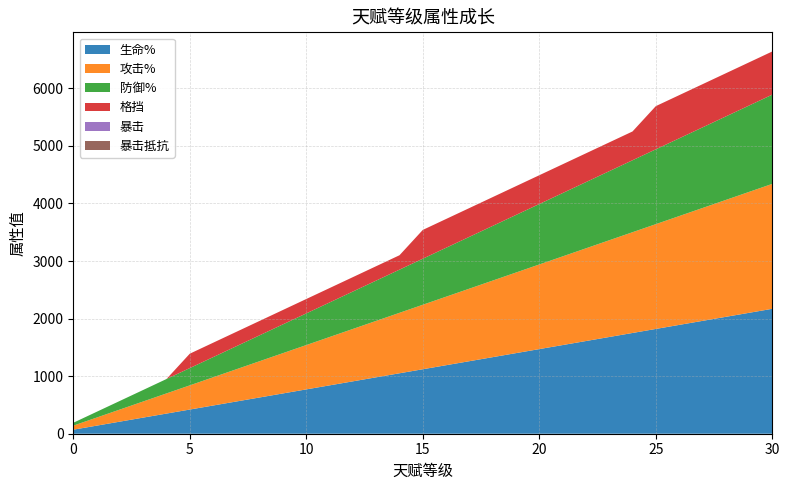

Reading right to left, extract all data points from this chart.

生命%: 30=2170	29=2100	28=2030	27=1960	26=1890	25=1820	24=1750	23=1680	22=1610	21=1540	20=1470	19=1400	18=1330	17=1260	16=1190	15=1120	14=1050	13=980	12=910	11=840	10=770	9=700	8=630	7=560	6=490	5=420	4=350	3=280	2=210	1=140	0=70
攻击%: 30=2170	29=2100	28=2030	27=1960	26=1890	25=1820	24=1750	23=1680	22=1610	21=1540	20=1470	19=1400	18=1330	17=1260	16=1190	15=1120	14=1050	13=980	12=910	11=840	10=770	9=700	8=630	7=560	6=490	5=420	4=350	3=280	2=210	1=140	0=70
防御%: 30=1550	29=1500	28=1450	27=1400	26=1350	25=1300	24=1250	23=1200	22=1150	21=1100	20=1050	19=1000	18=950	17=900	16=850	15=800	14=750	13=700	12=650	11=600	10=550	9=500	8=450	7=400	6=350	5=300	4=250	3=200	2=150	1=100	0=50
格挡: 30=750	29=750	28=750	27=750	26=750	25=750	24=500	23=500	22=500	21=500	20=500	19=500	18=500	17=500	16=500	15=500	14=250	13=250	12=250	11=250	10=250	9=250	8=250	7=250	6=250	5=250	4=0	3=0	2=0	1=0	0=0
暴击: 30=0	29=0	28=0	27=0	26=0	25=0	24=0	23=0	22=0	21=0	20=0	19=0	18=0	17=0	16=0	15=0	14=0	13=0	12=0	11=0	10=0	9=0	8=0	7=0	6=0	5=0	4=0	3=0	2=0	1=0	0=0
暴击抵抗: 30=0	29=0	28=0	27=0	26=0	25=0	24=0	23=0	22=0	21=0	20=0	19=0	18=0	17=0	16=0	15=0	14=0	13=0	12=0	11=0	10=0	9=0	8=0	7=0	6=0	5=0	4=0	3=0	2=0	1=0	0=0